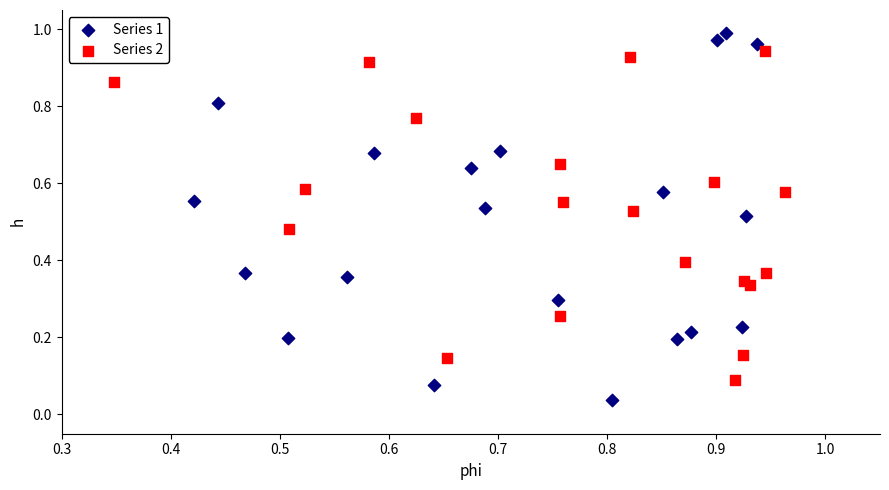

Which series reaches the minimum Y coordinate?

Series 1